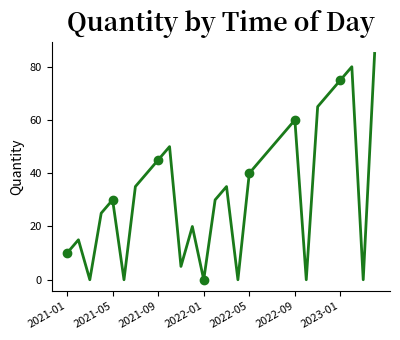

Reading right to left, list all the values displayed in this chart.

85	0	80	75	70	65	0	60	55	50	45	40	0	35	30	0	20	5	50	45	40	35	0	30	25	0	15	10